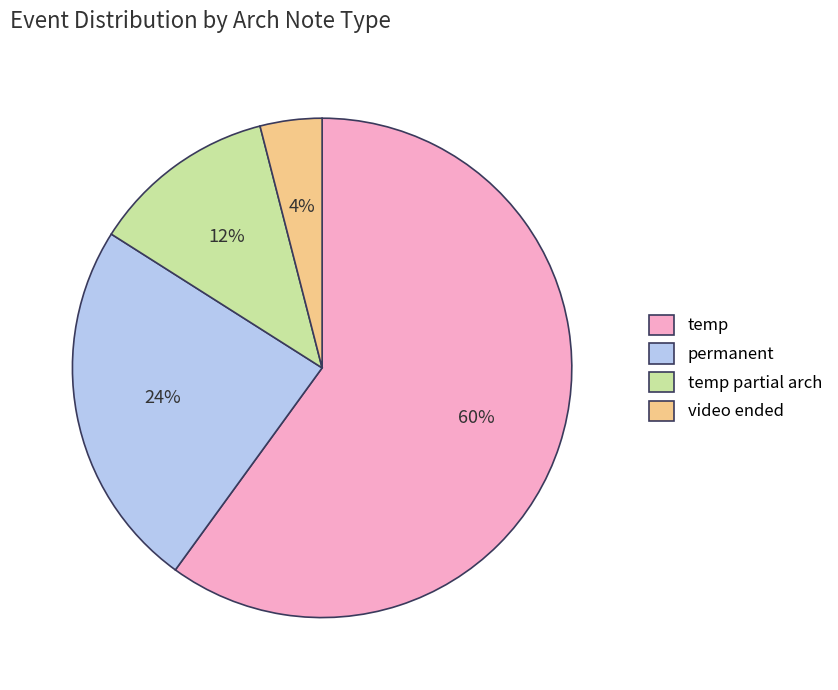

What is the smallest slice in the pie chart?

video ended